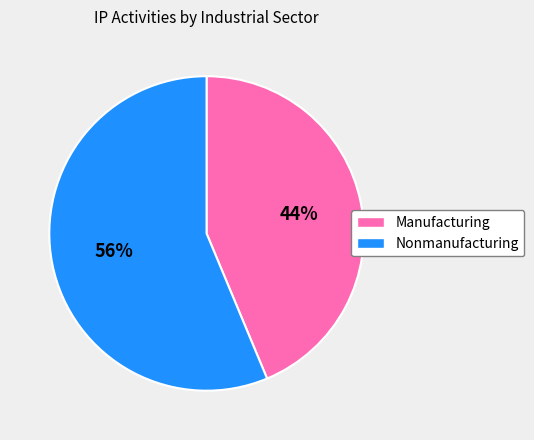

To the nearest percent, what percentage of the pie is Nonmanufacturing?

56%